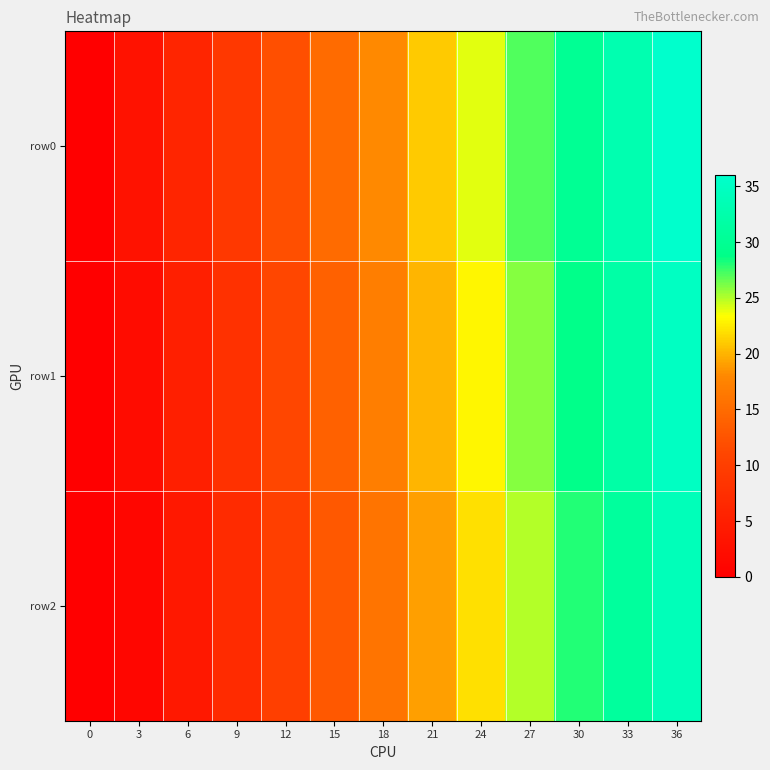

Reading left to right, transcribe all the data shown in this chart.

row0: 0=0	3=3	6=6	9=9	12=12	15=15	18=18	21=21	24=24	27=27	30=30	33=33	36=36
row1: 0=0	3=2	6=5	9=8	12=11	15=14	18=17	21=20	24=23	27=26	30=29	33=32	36=35
row2: 0=0	3=1	6=4	9=7	12=10	15=13	18=16	21=19	24=22	27=25	30=28	33=31	36=34